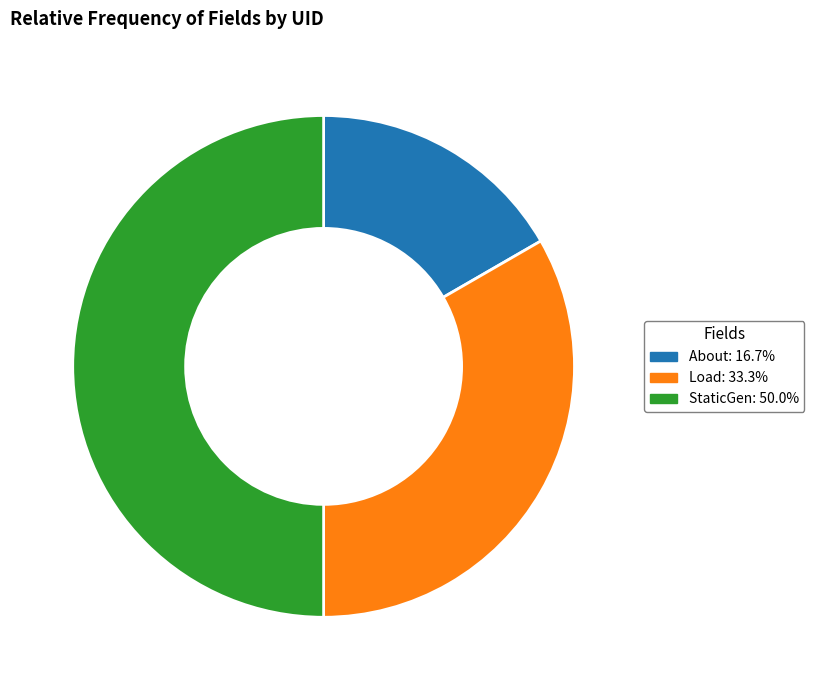

Which slice is the smallest?

About